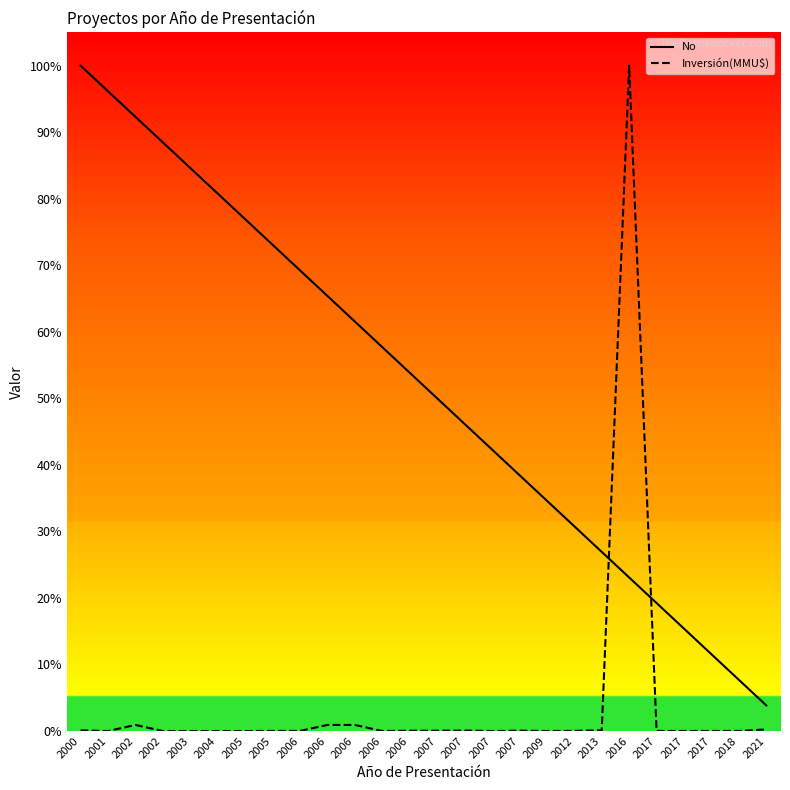

At which label is Inversión(MMU$) closest to 0?

2001